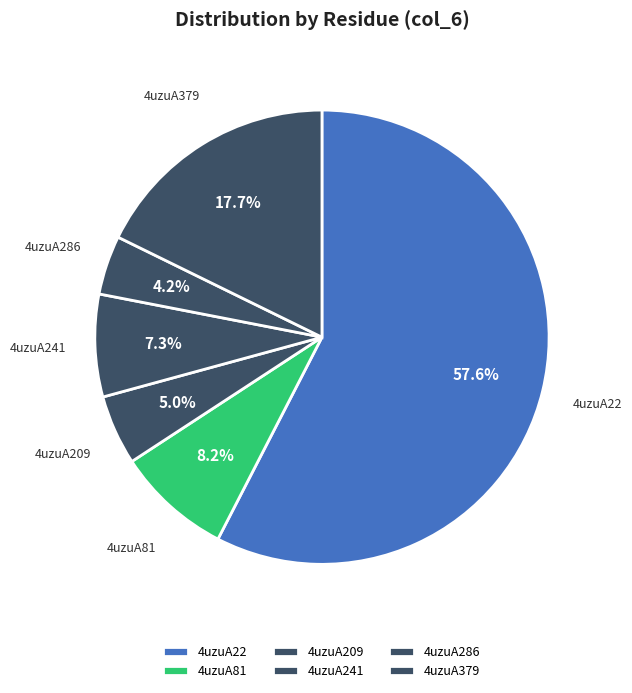

The 4uzuA81 slice represents 1% of the pie. True or false?

False